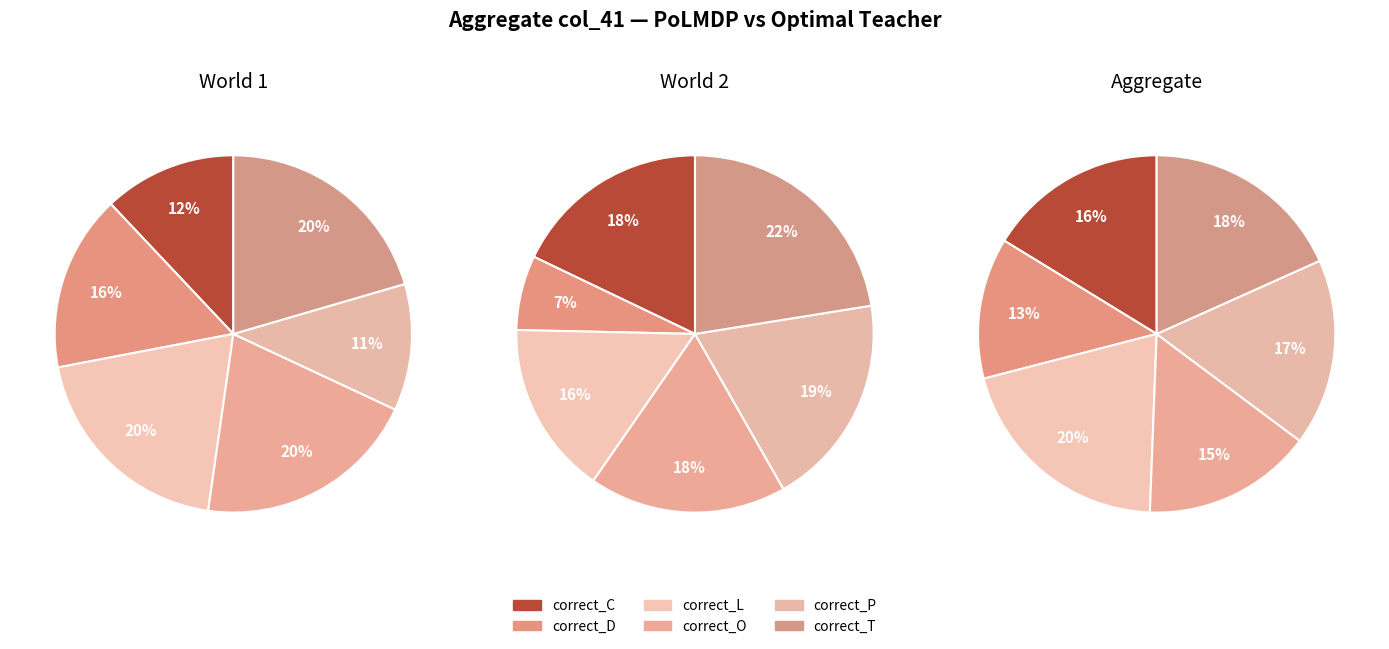

How many slices are in this pie chart?

6